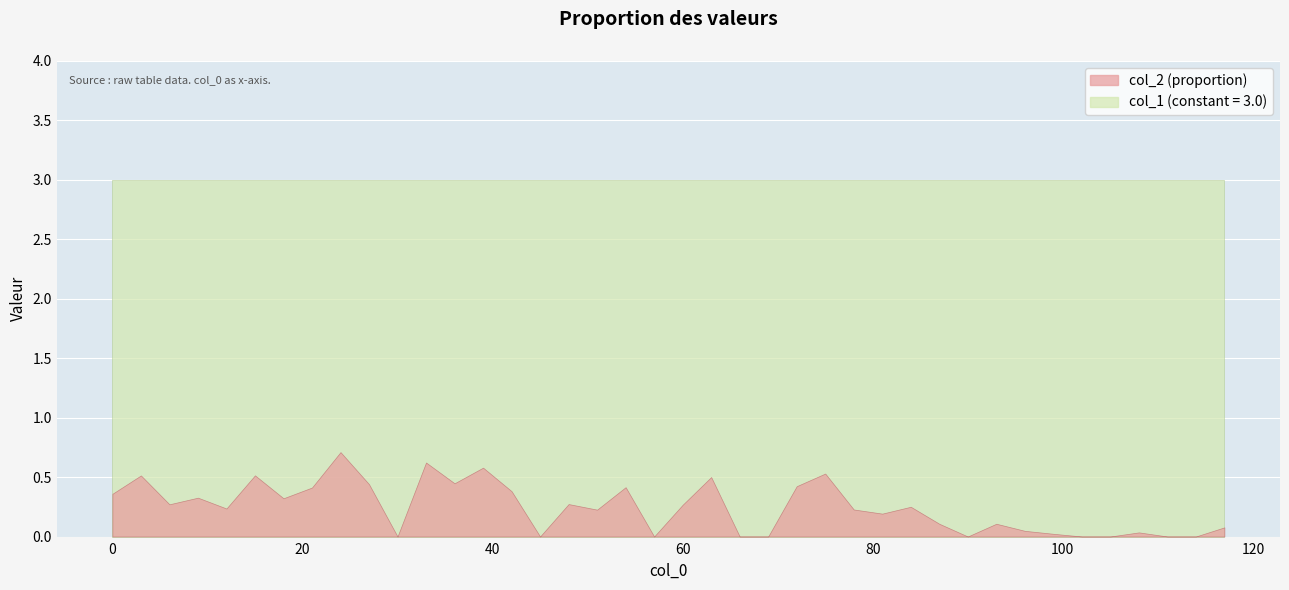

True or false: col_2 and col_1 intersect in this chart.

False